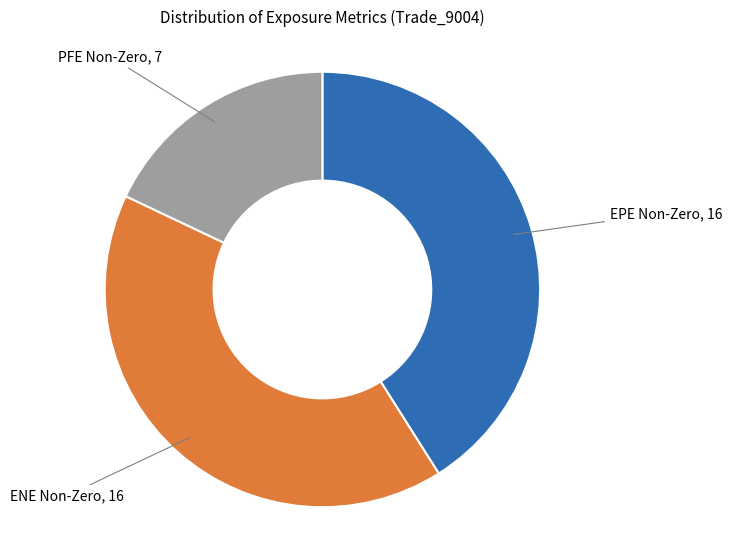

Count the number of slices in the pie.

3